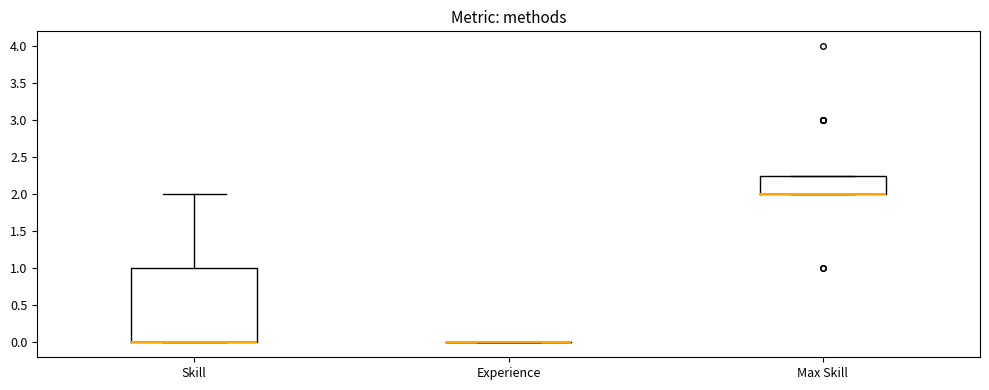

Reading left to right, read every box against the y-axis: the position of its median line, the range the box covers, and the ends of its whiskers. The values are not printed on the chart, so give them approximately, as read against the axis.

Skill: median 0.00 (drawn on the box's lower edge), box 0.00 to 1.00, whiskers 0.00 to 2.00
Experience: box collapsed to a line at 0.00, whiskers 0.00 to 0.00
Max Skill: median 2.00 (drawn on the box's lower edge), box 2.00 to 2.25, whiskers 2.00 to 2.25